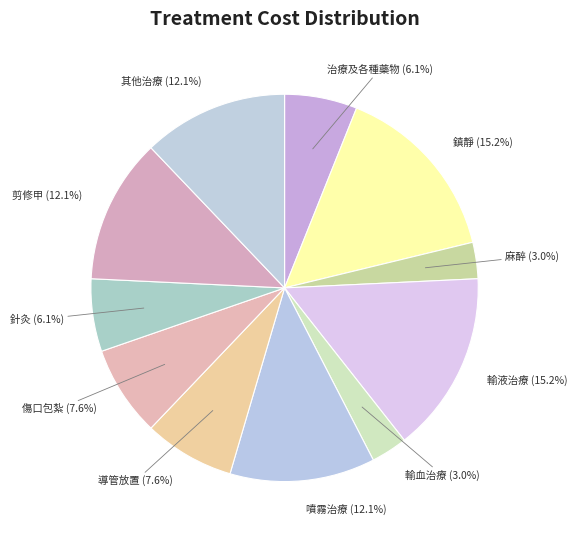

Is it true that 噴霧治療 is 12% of the pie?

True